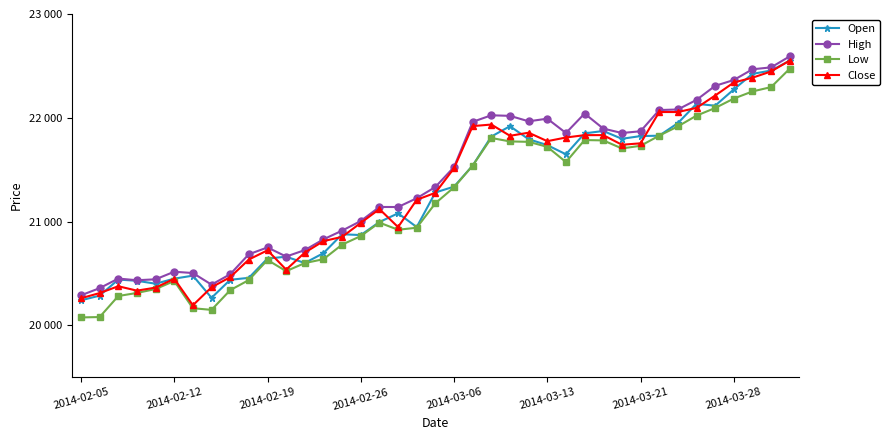

Is this an area chart (filled region under the line)?

No